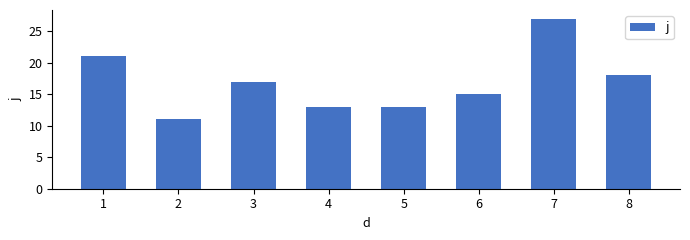

How many data points are less than 17?

4